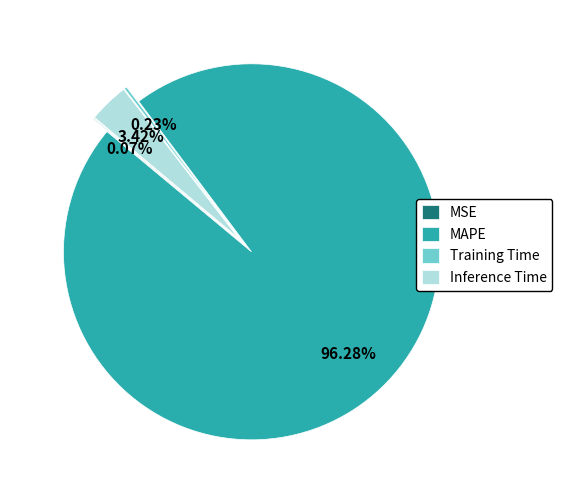

Which has a higher value, Training Time or MAPE?

MAPE